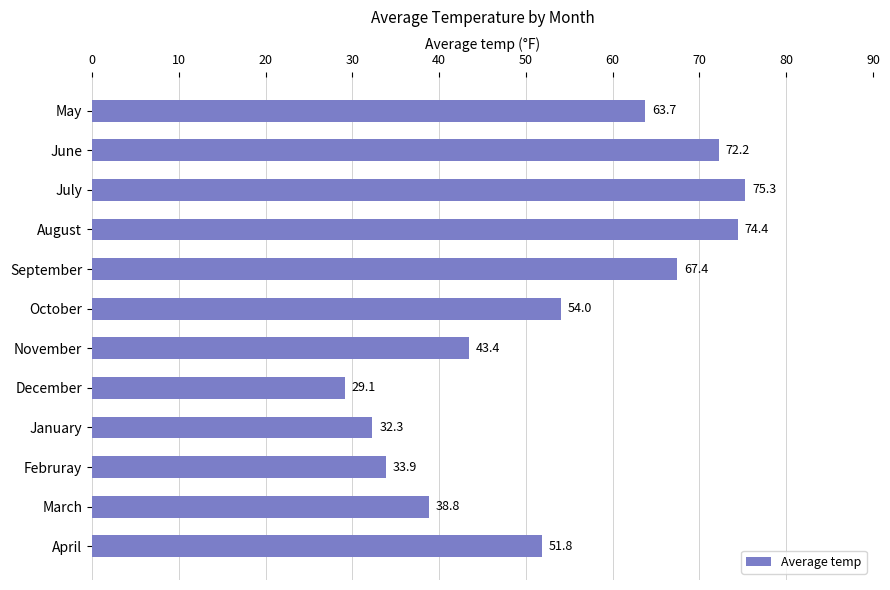

What is the difference between the values at September and May?

3.7